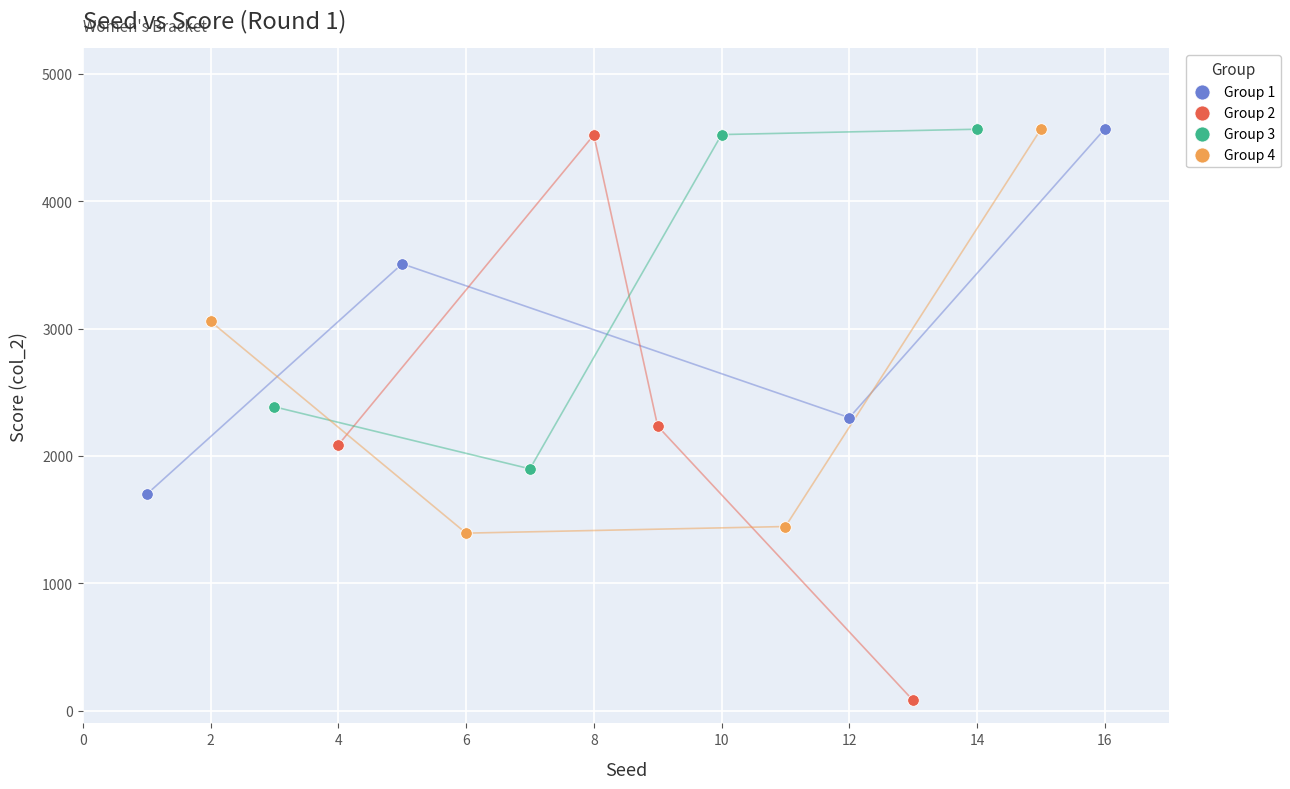

Which series has the widest spread of Y values?

Group 2